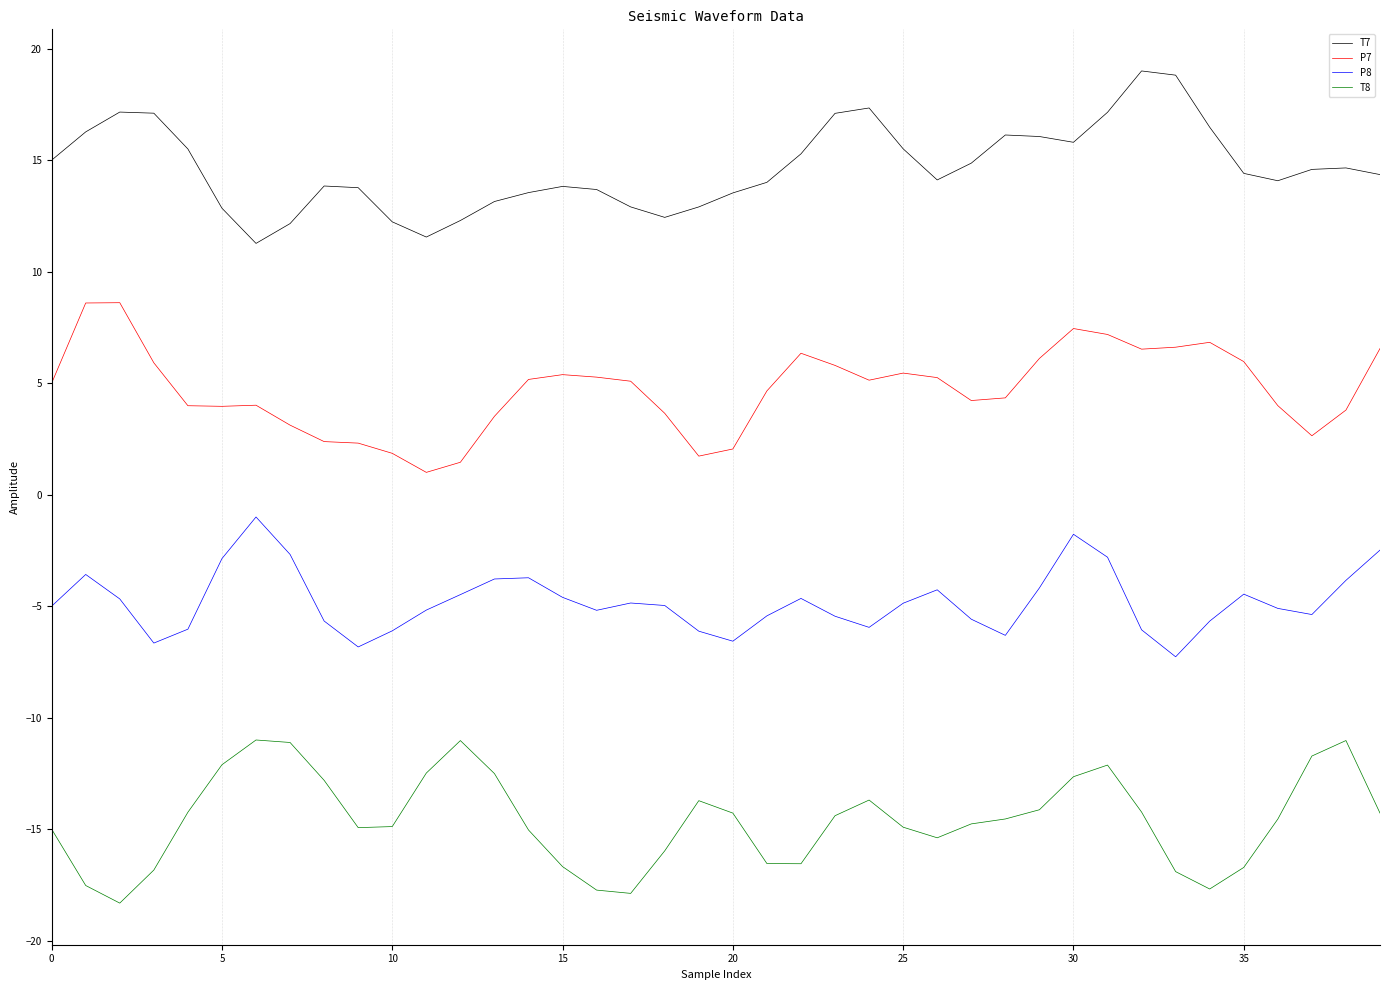

Which series has the largest total across all categories?

T7